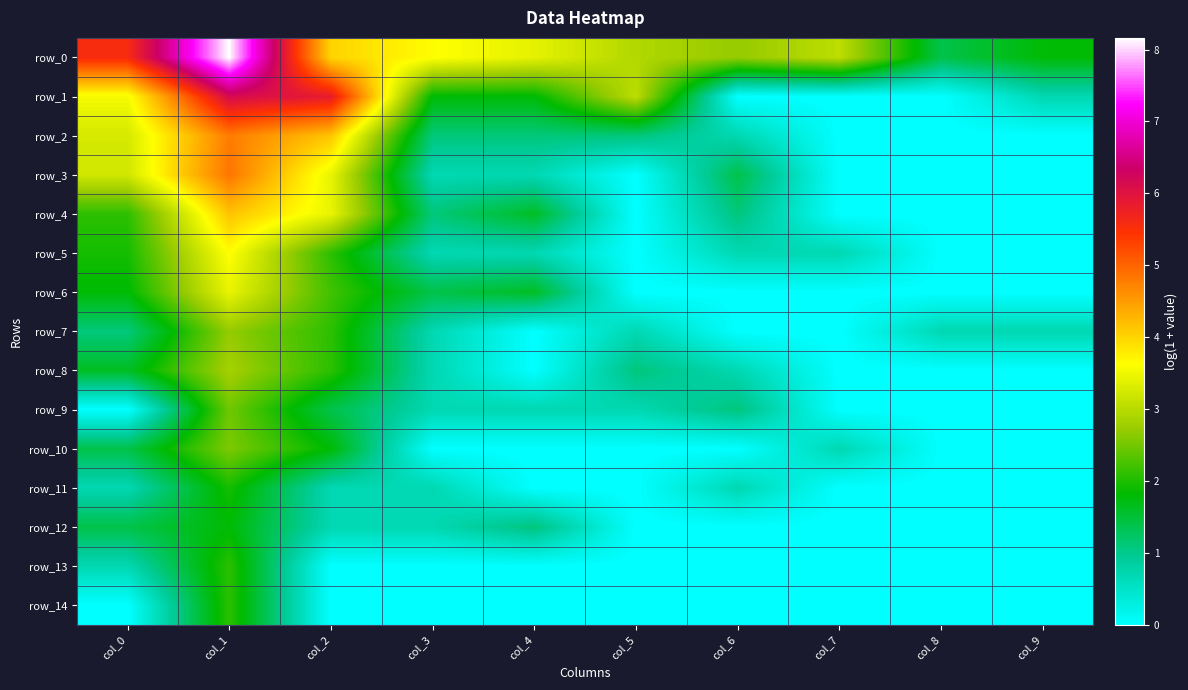

Where is row_12 nearest to the value 0?

col_5